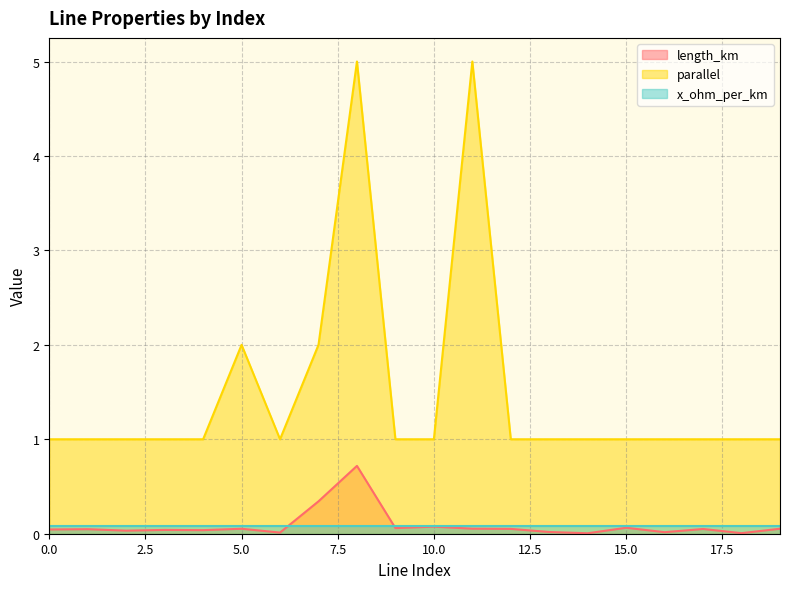

At how many categories does at least one series exceed 4?

2